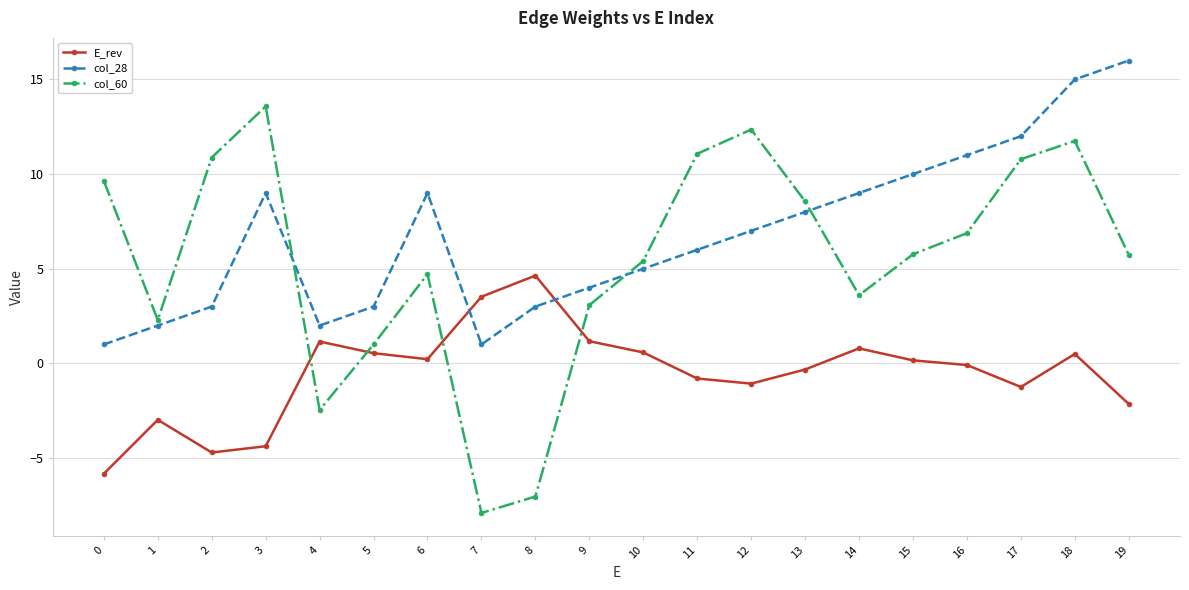

How many interior local valleys does the E_rev series have?

4